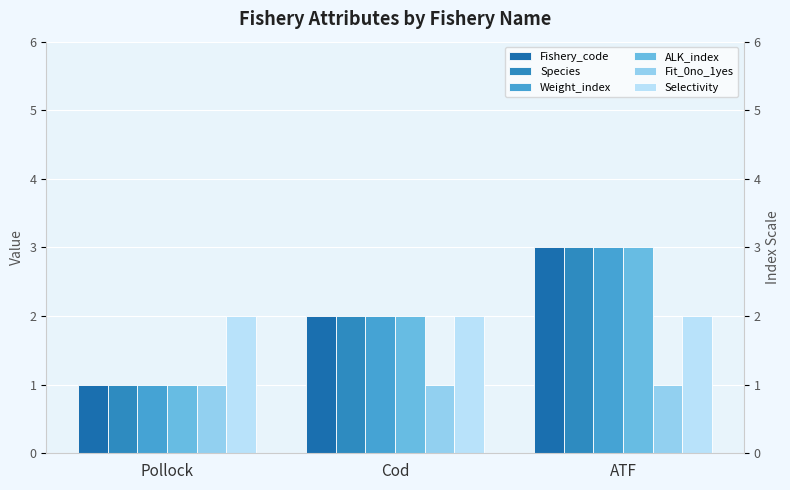

Reading left to right, transcribe all the data shown in this chart.

Fishery_code: Pollock=1	Cod=2	ATF=3
Species: Pollock=1	Cod=2	ATF=3
Weight_index: Pollock=1	Cod=2	ATF=3
ALK_index: Pollock=1	Cod=2	ATF=3
Fit_0no_1yes: Pollock=1	Cod=1	ATF=1
Selectivity: Pollock=2	Cod=2	ATF=2